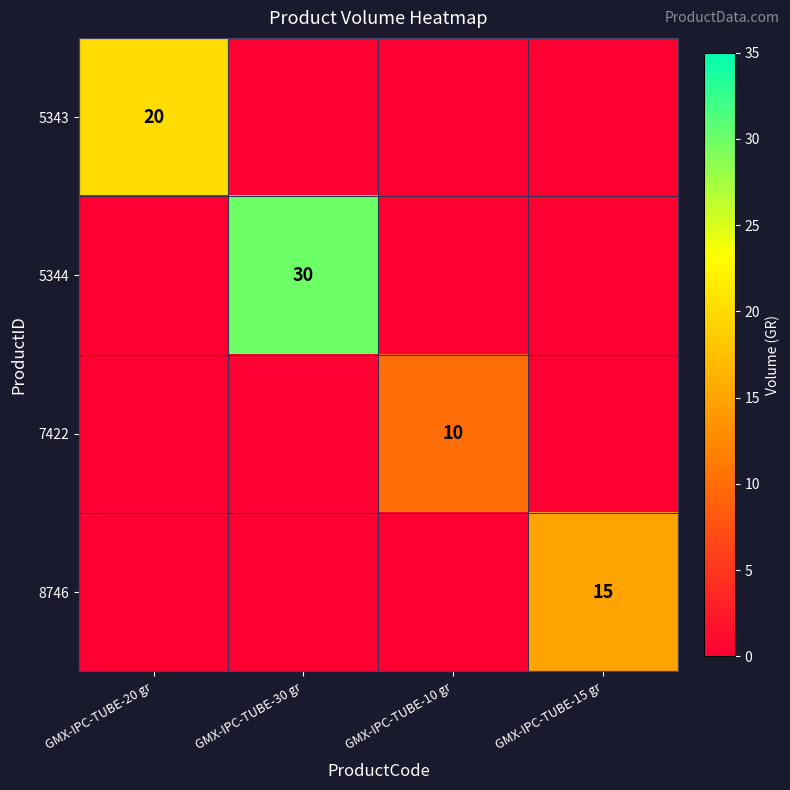

The 8746 series shows 7 at GMX-IPC-TUBE-15 gr. True or false?

False